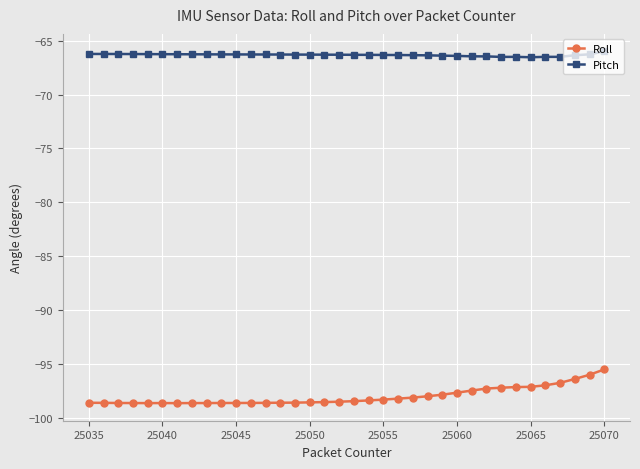

What is the difference between the maximum and minimum values in the Roll series?

3.1